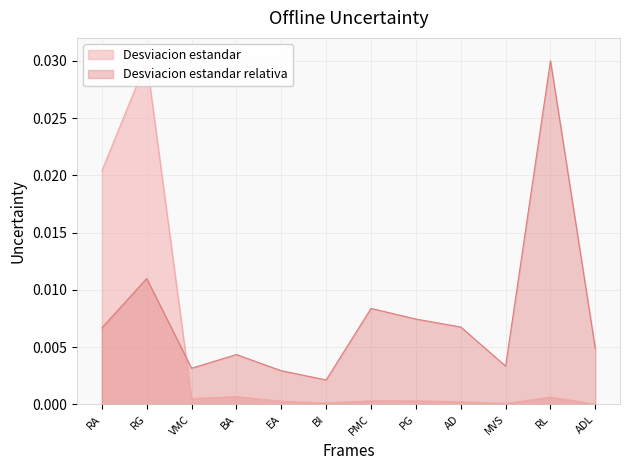

At which category is the sum across all series the highest?

RG